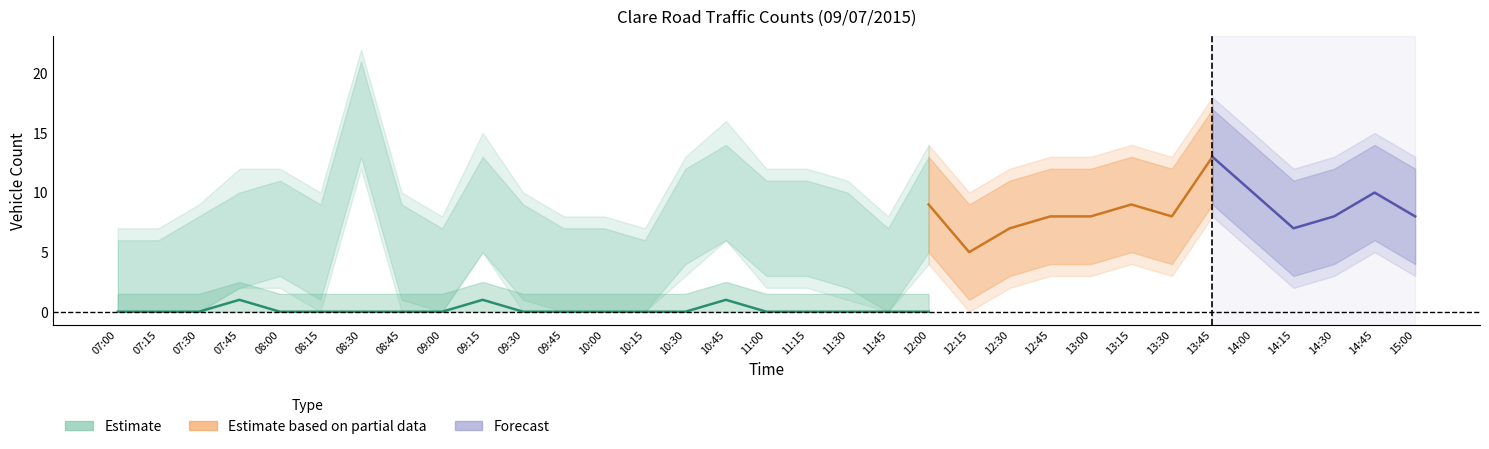

What is the spread (max minus min) of values at 12:15?

5